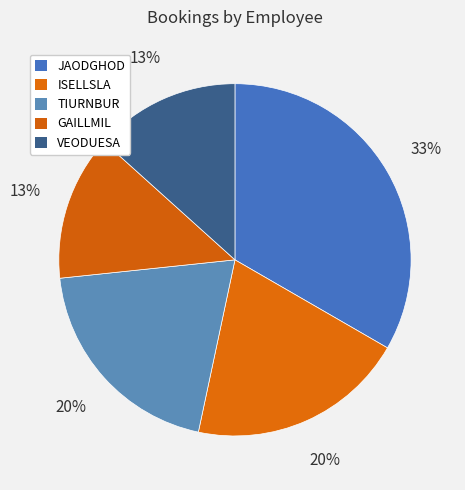

Combined, do VEODUESA and GAILLMIL account for over 50%?

No